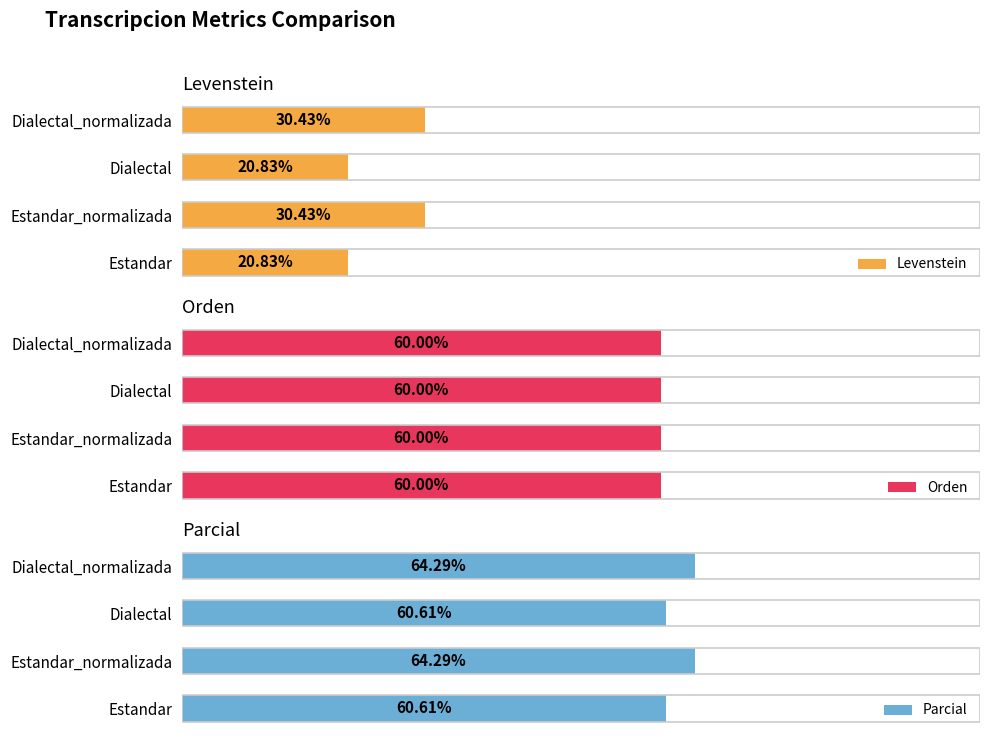

Which series has the largest range (max minus min)?

Levenstein